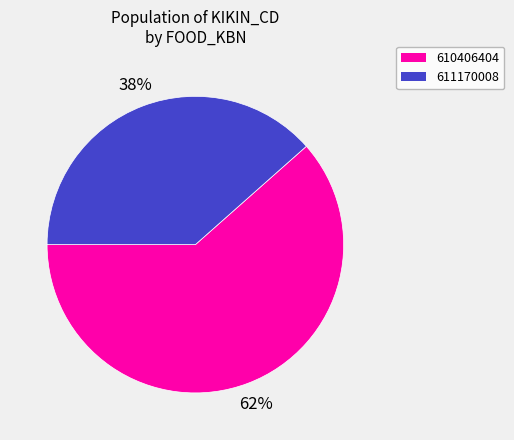

To the nearest percent, what is the combined percentage of 610406404 and 611170008?

100%